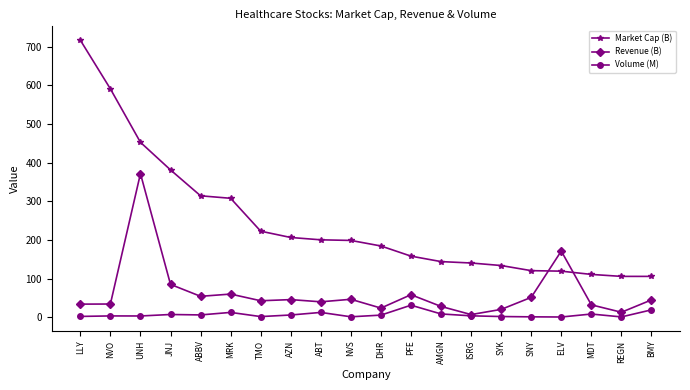

What is the minimum value for Revenue (B)?

7.1